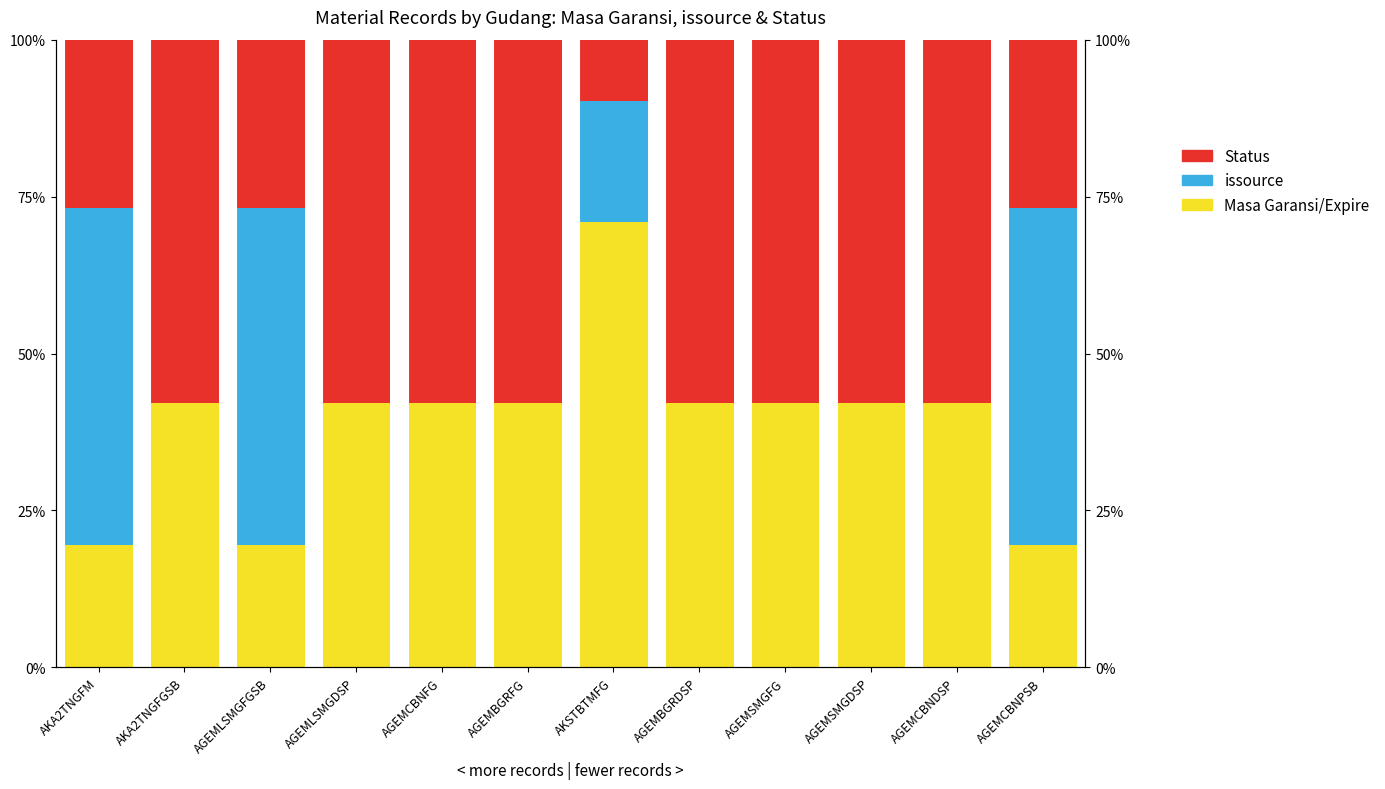

What is the sum of all issource values?

180.2